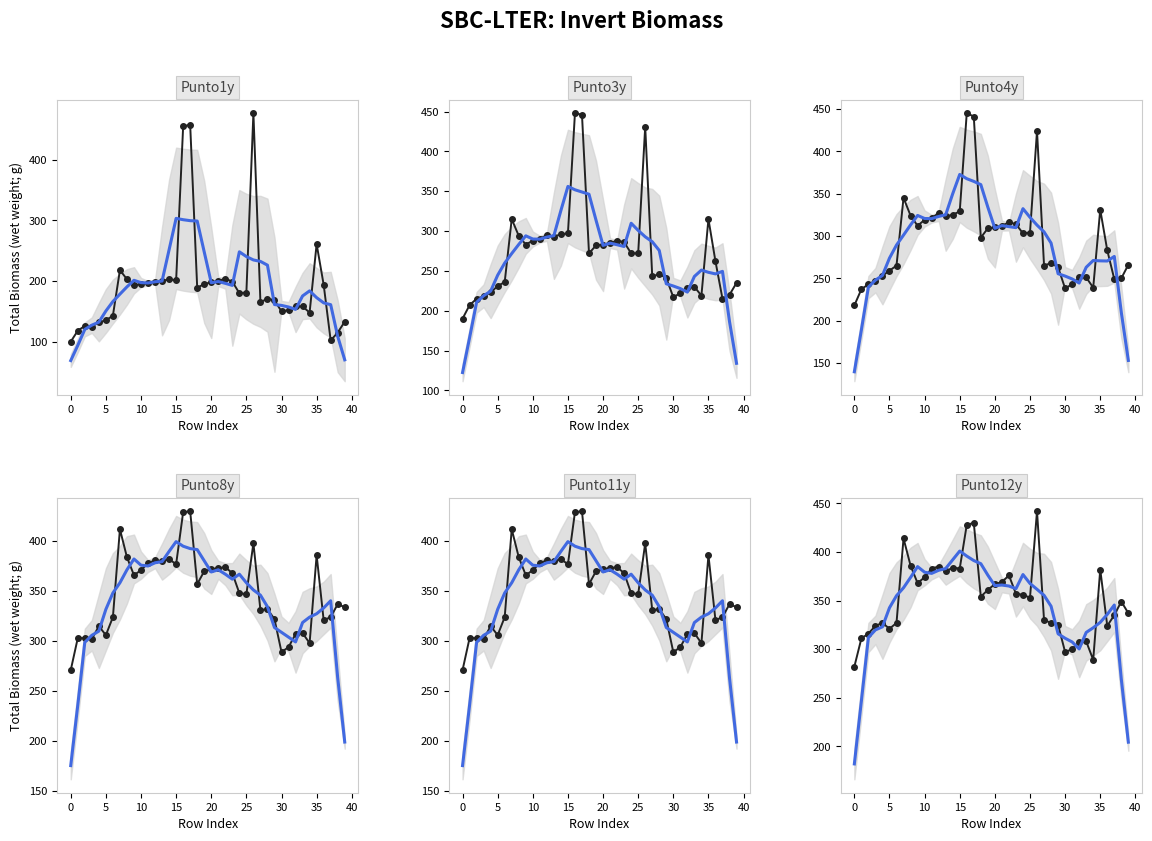

Does the chart have visible grid lines?

No